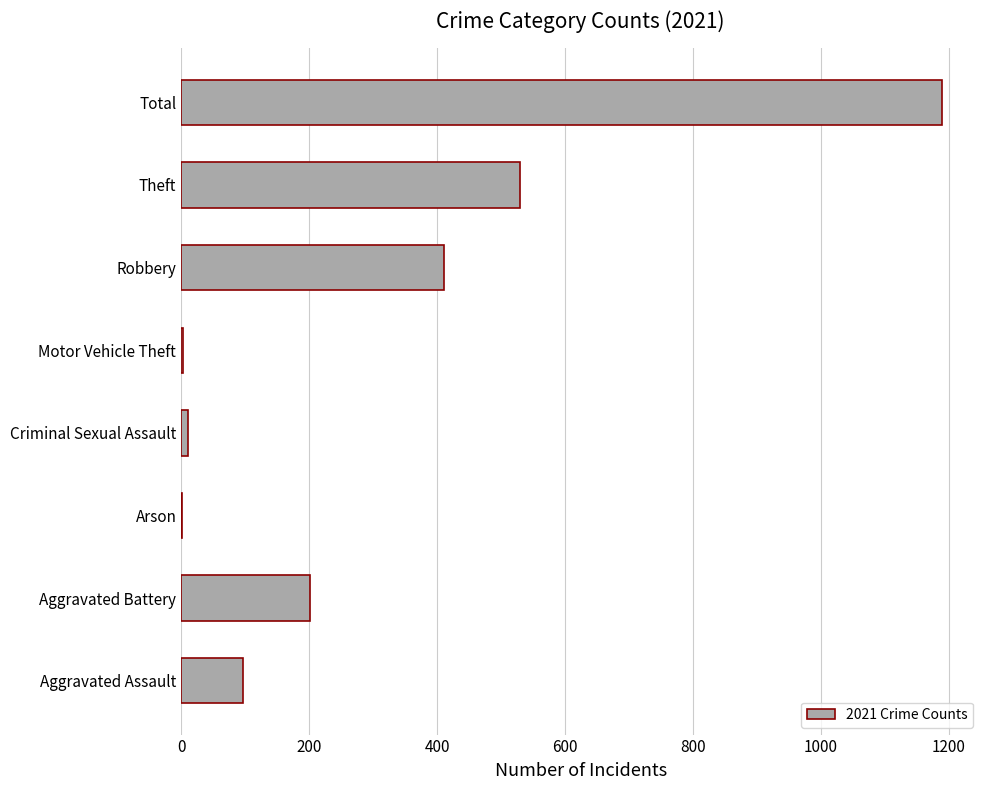

What is the maximum value shown in the chart?

1189